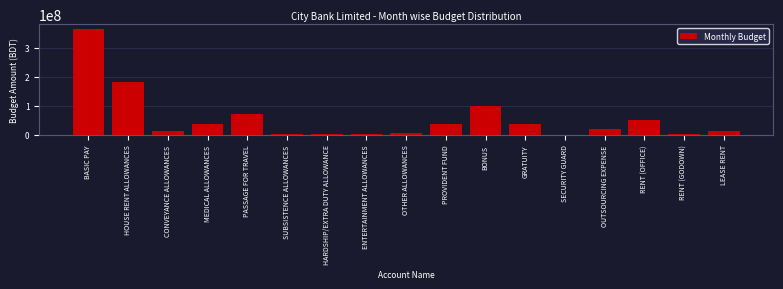

What is the approximate value at OUTSOURCING EXPENSE?

19008000.0